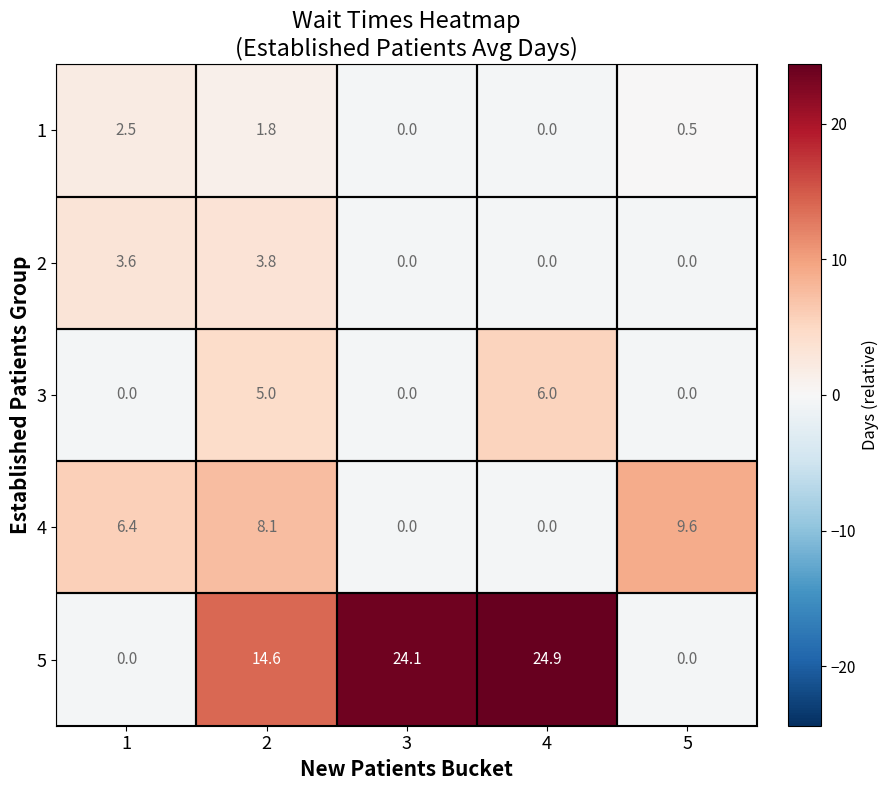

What is the smallest value displayed?

0.0